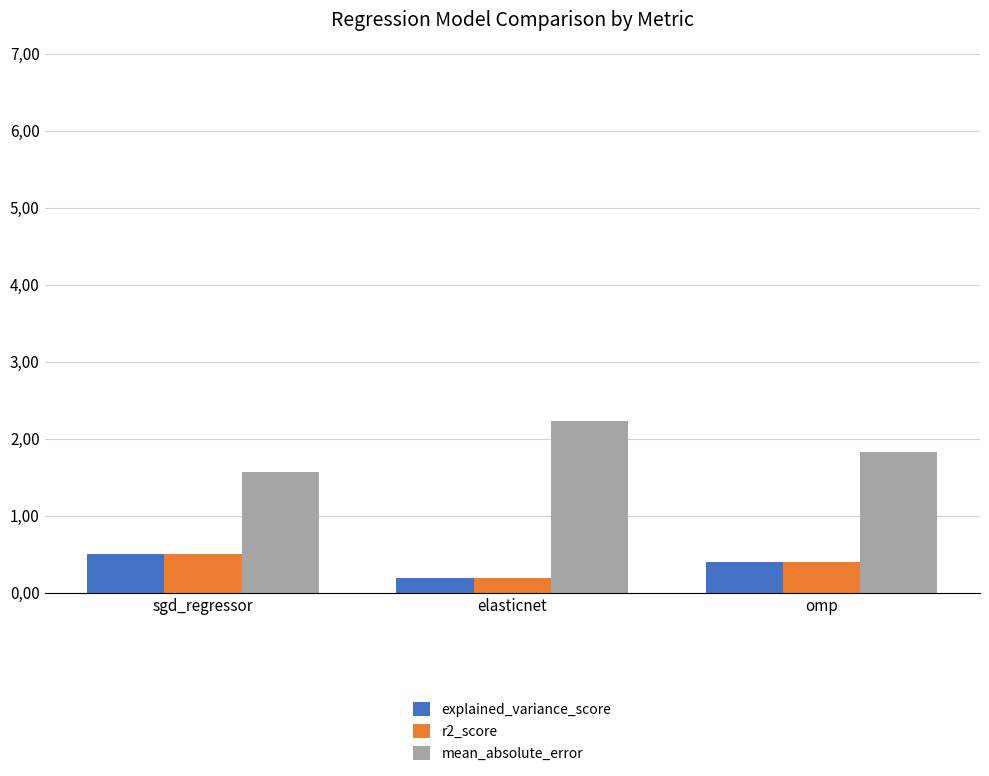

Which series has the largest total across all categories?

mean_absolute_error